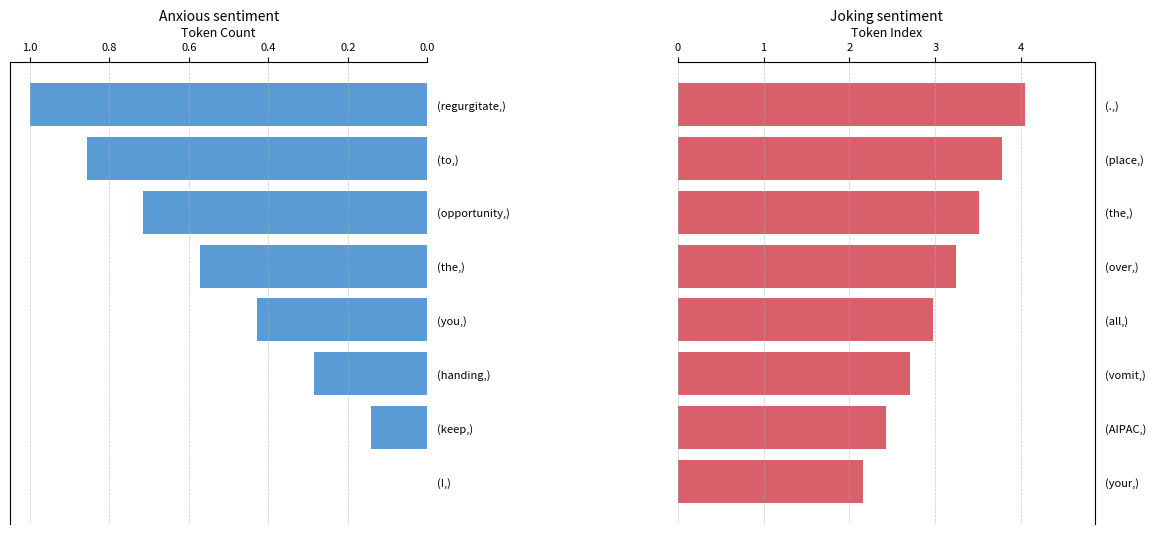

Count the number of categories in the chart.

8